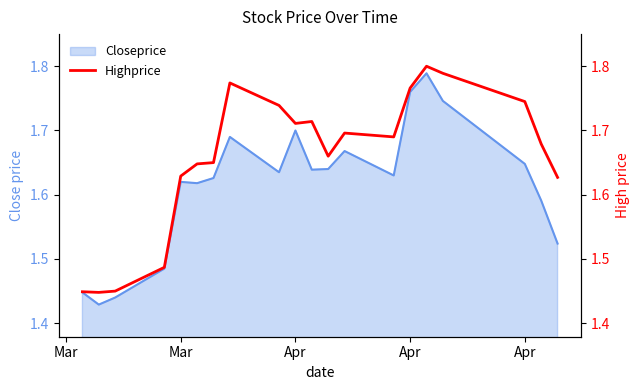

What is the sum of all values?

33.2